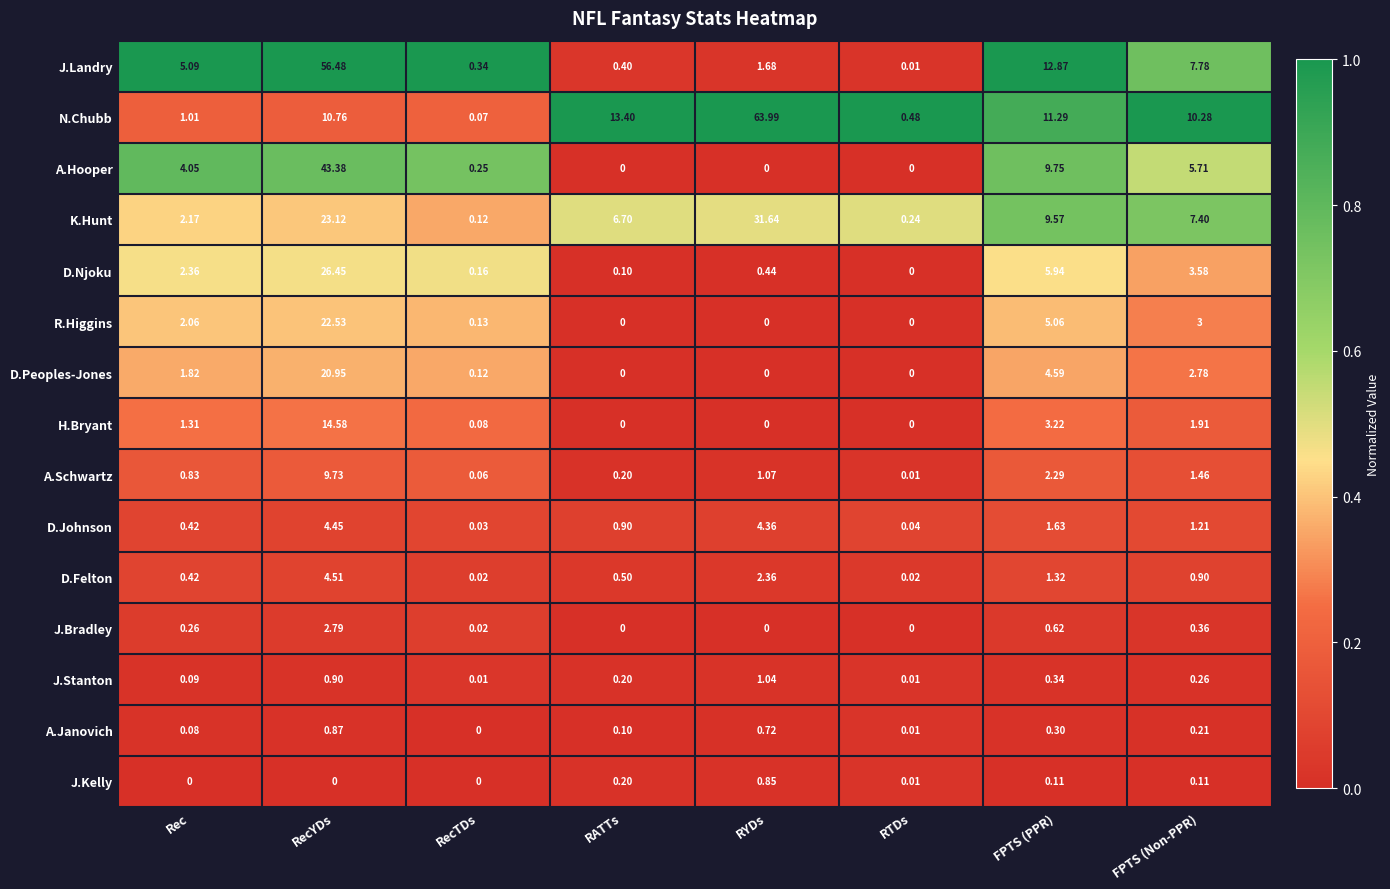

How many data points in R.Higgins are above 2?

4